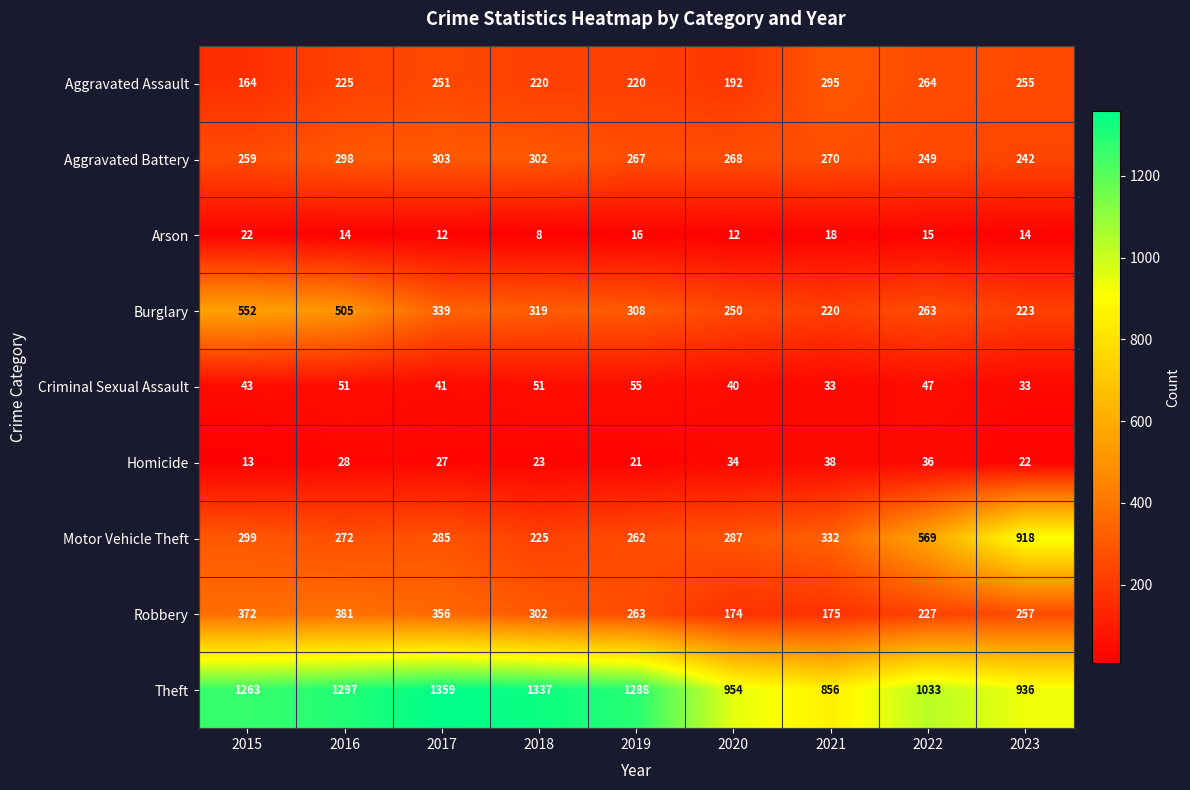

Rank the series by their maximum value, from lowest to highest.

Arson, Homicide, Criminal Sexual Assault, Aggravated Assault, Aggravated Battery, Robbery, Burglary, Motor Vehicle Theft, Theft